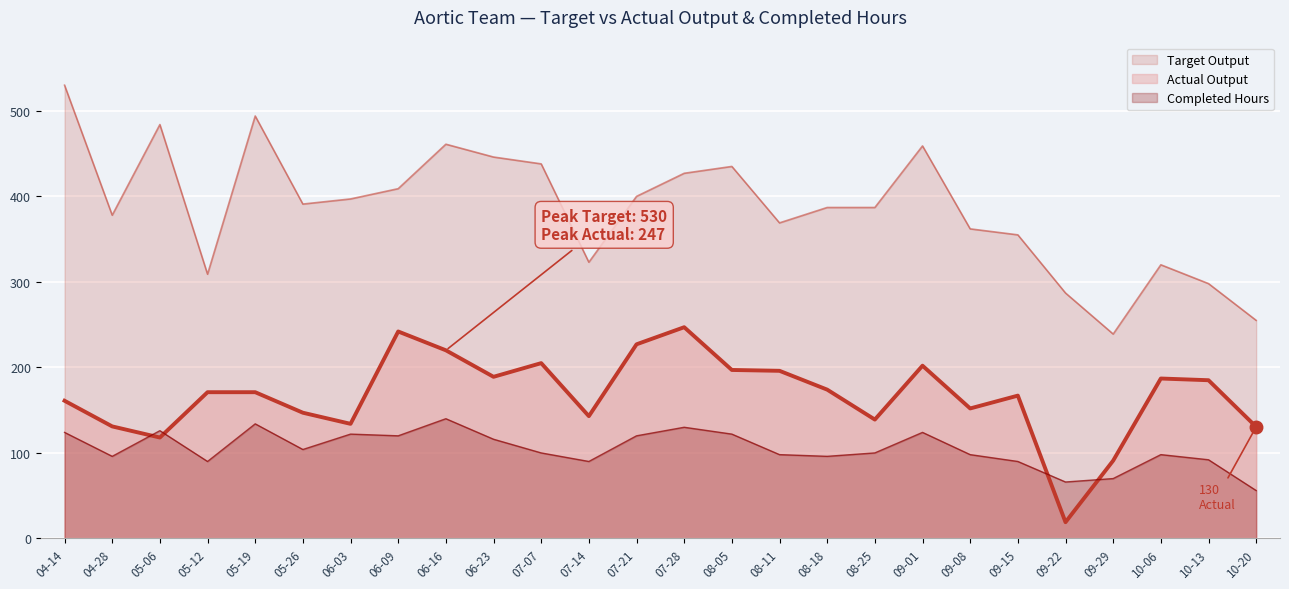

How many distinct data groups are displayed?

3